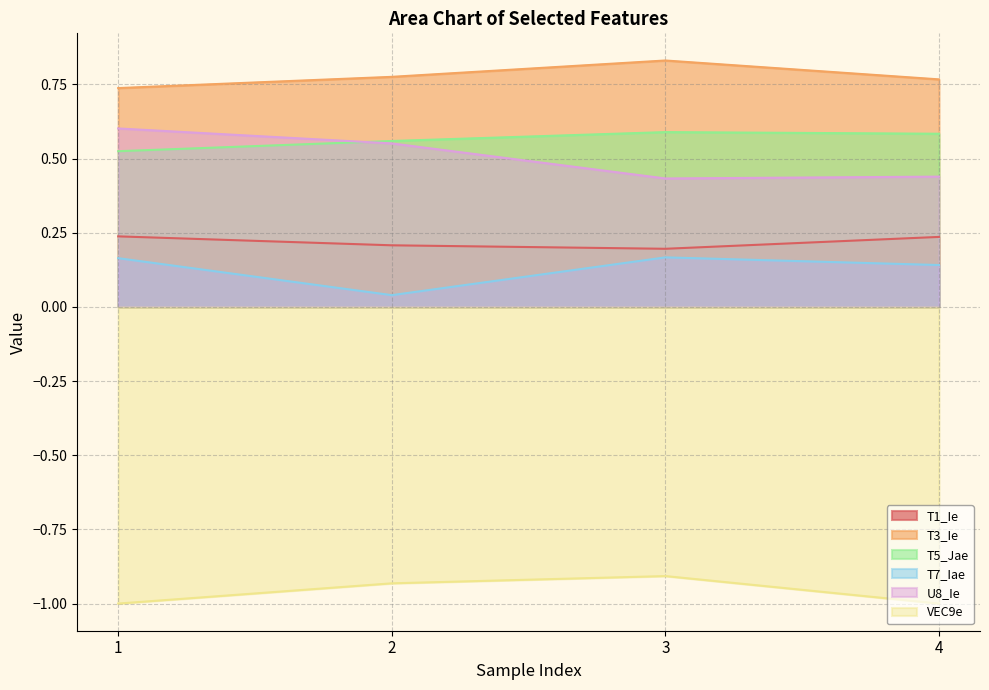

What is the total value across all series at 3?

1.3